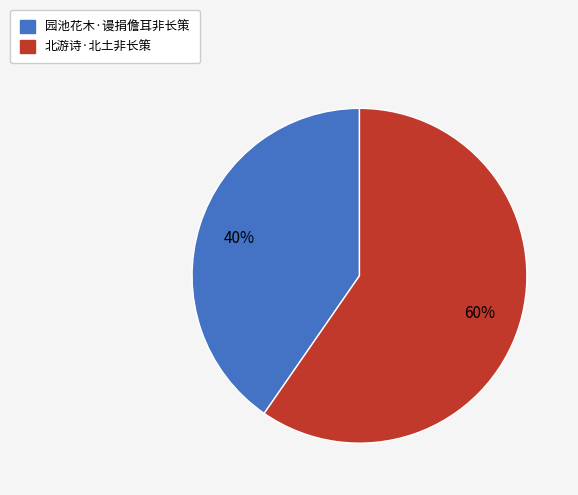

What is the largest slice in the pie chart?

北游诗·北土非长策